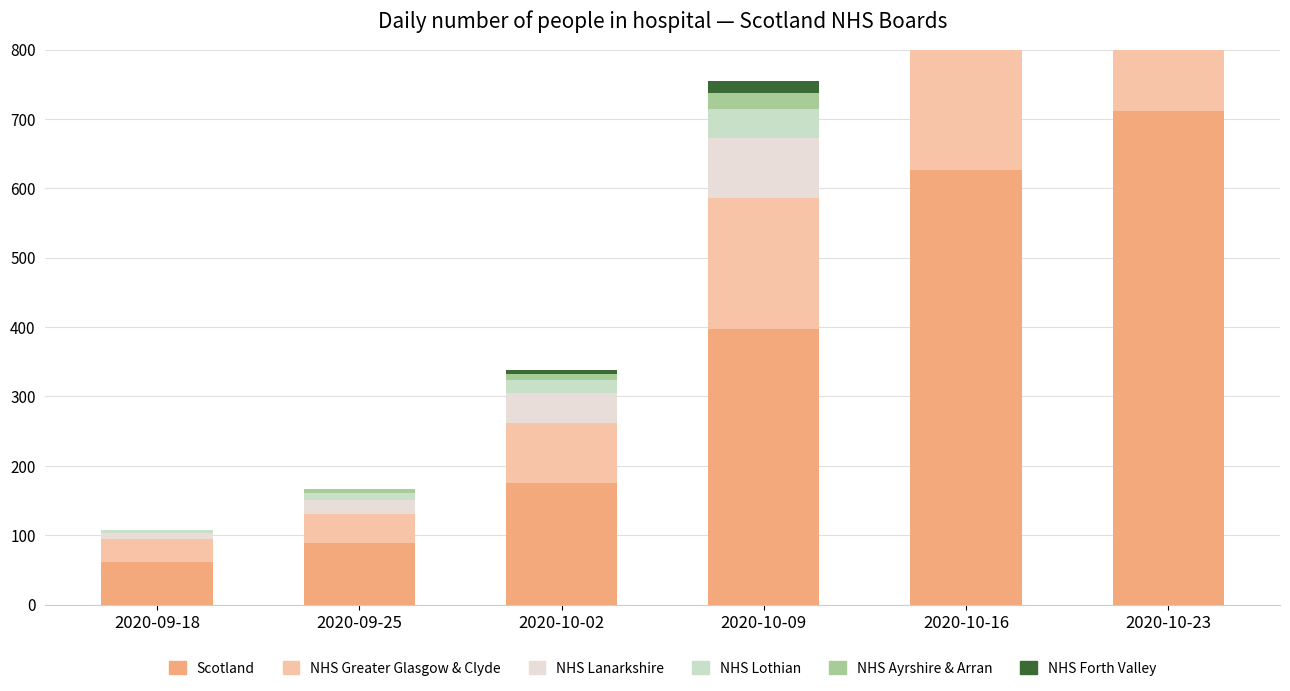

What is the difference between the NHS Ayrshire & Arran values at 2020-09-25 and 2020-10-23?

59